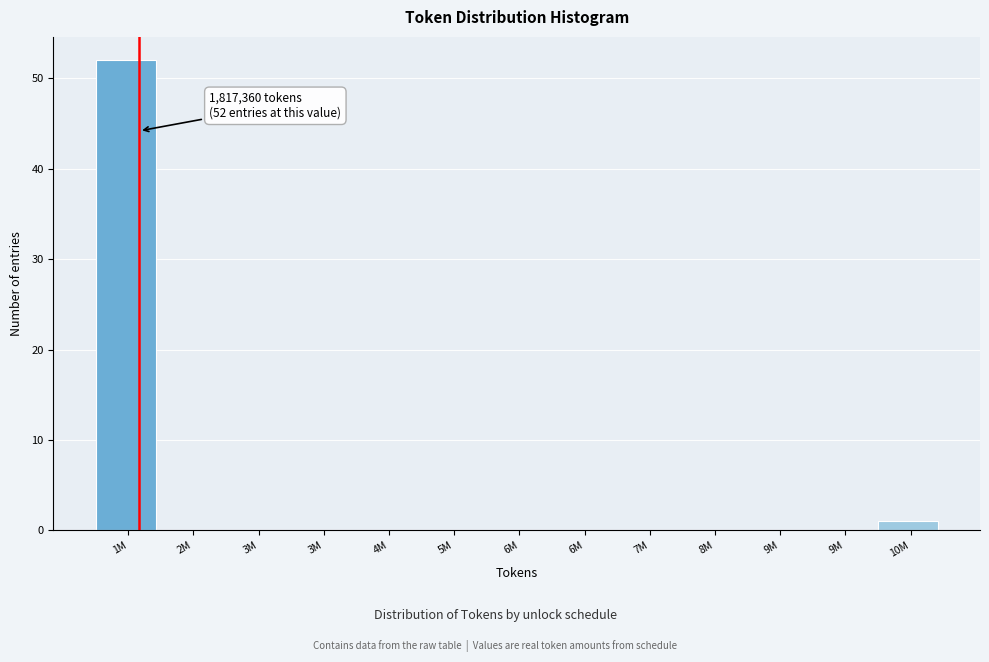

How many categories are shown in the chart?

13